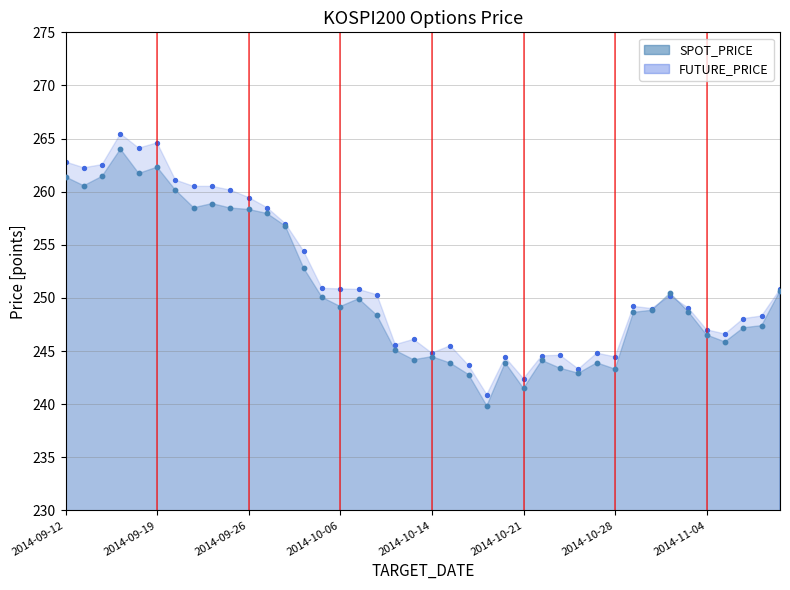

At how many categories does at least one series exceed 257?

12